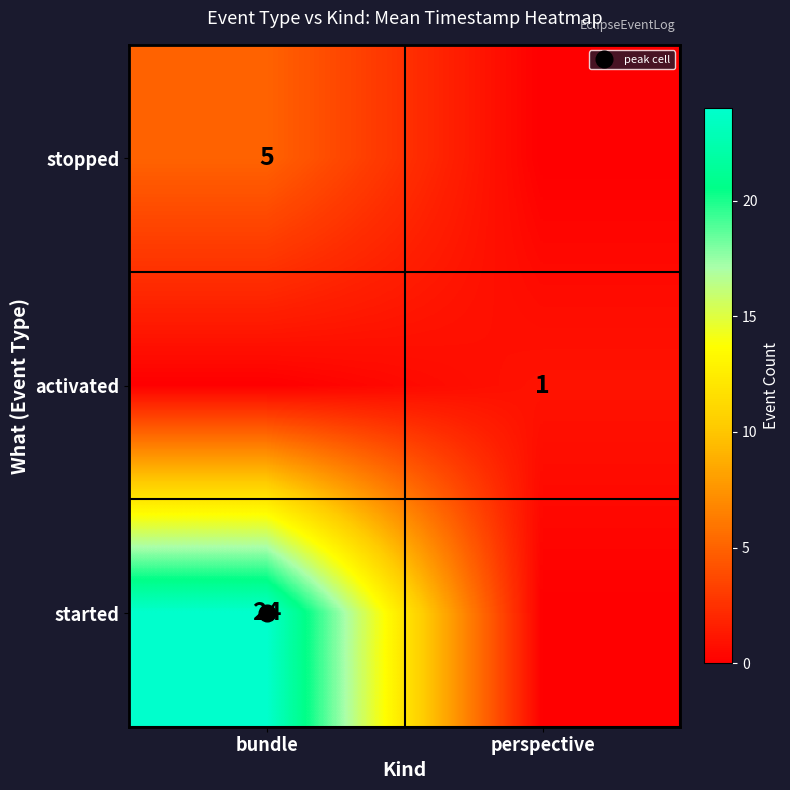

What is the sum of all stopped values?

5